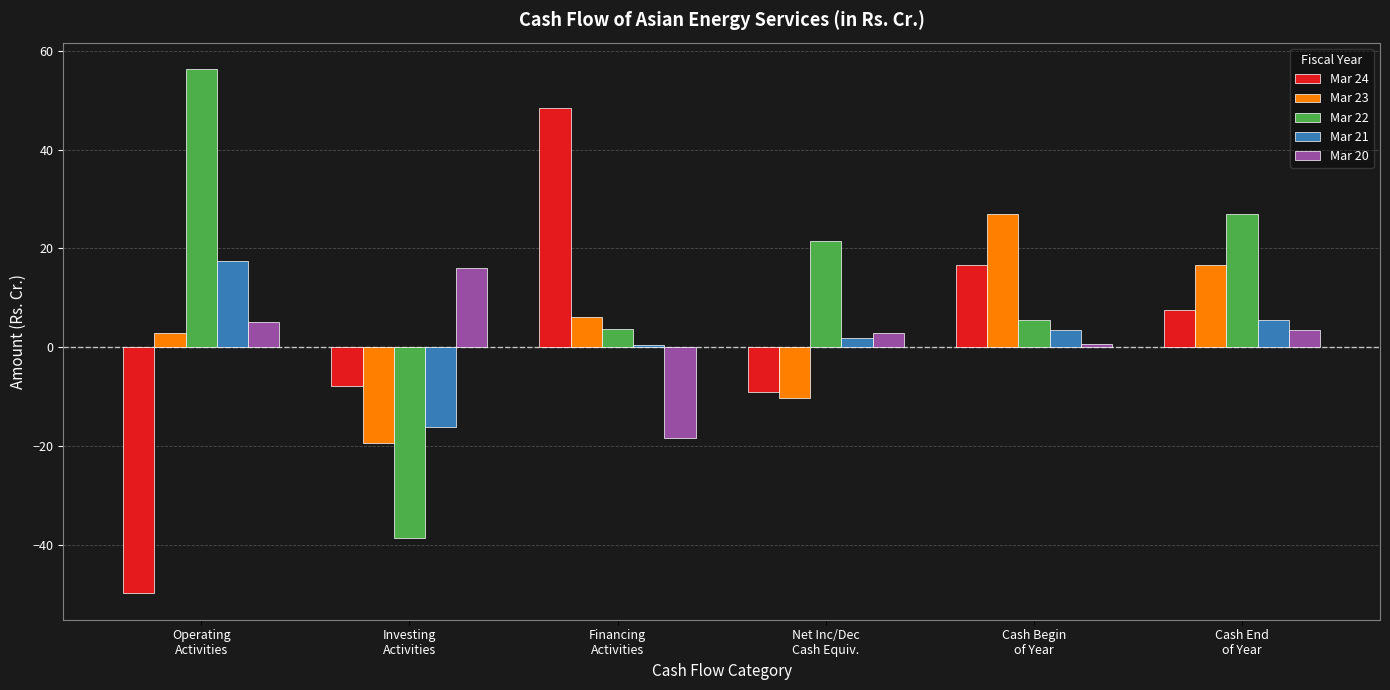

What is the minimum value shown in the chart?

-49.8